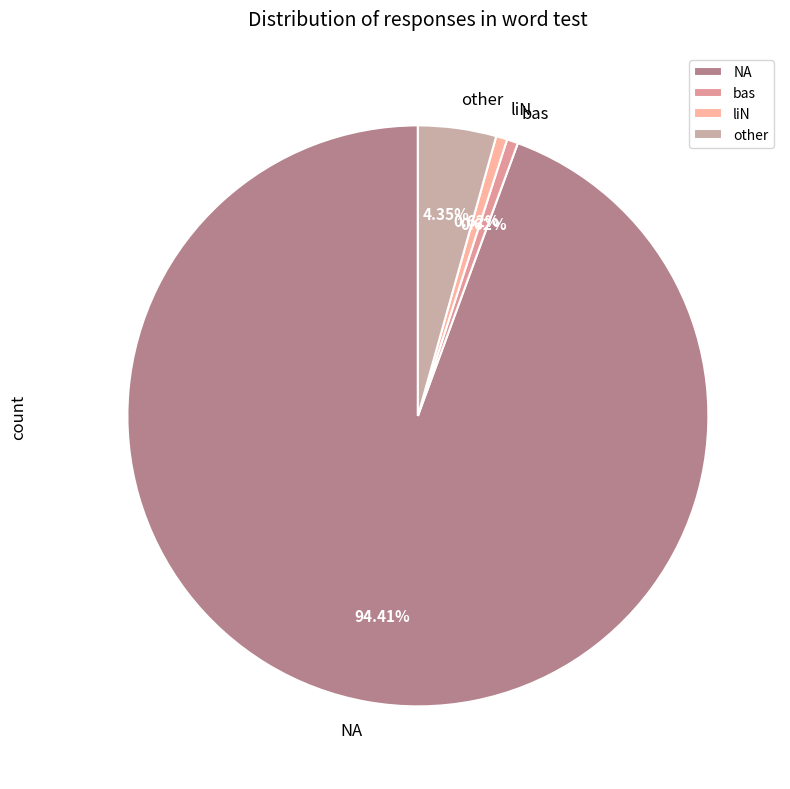

Which category accounts for the majority?

NA